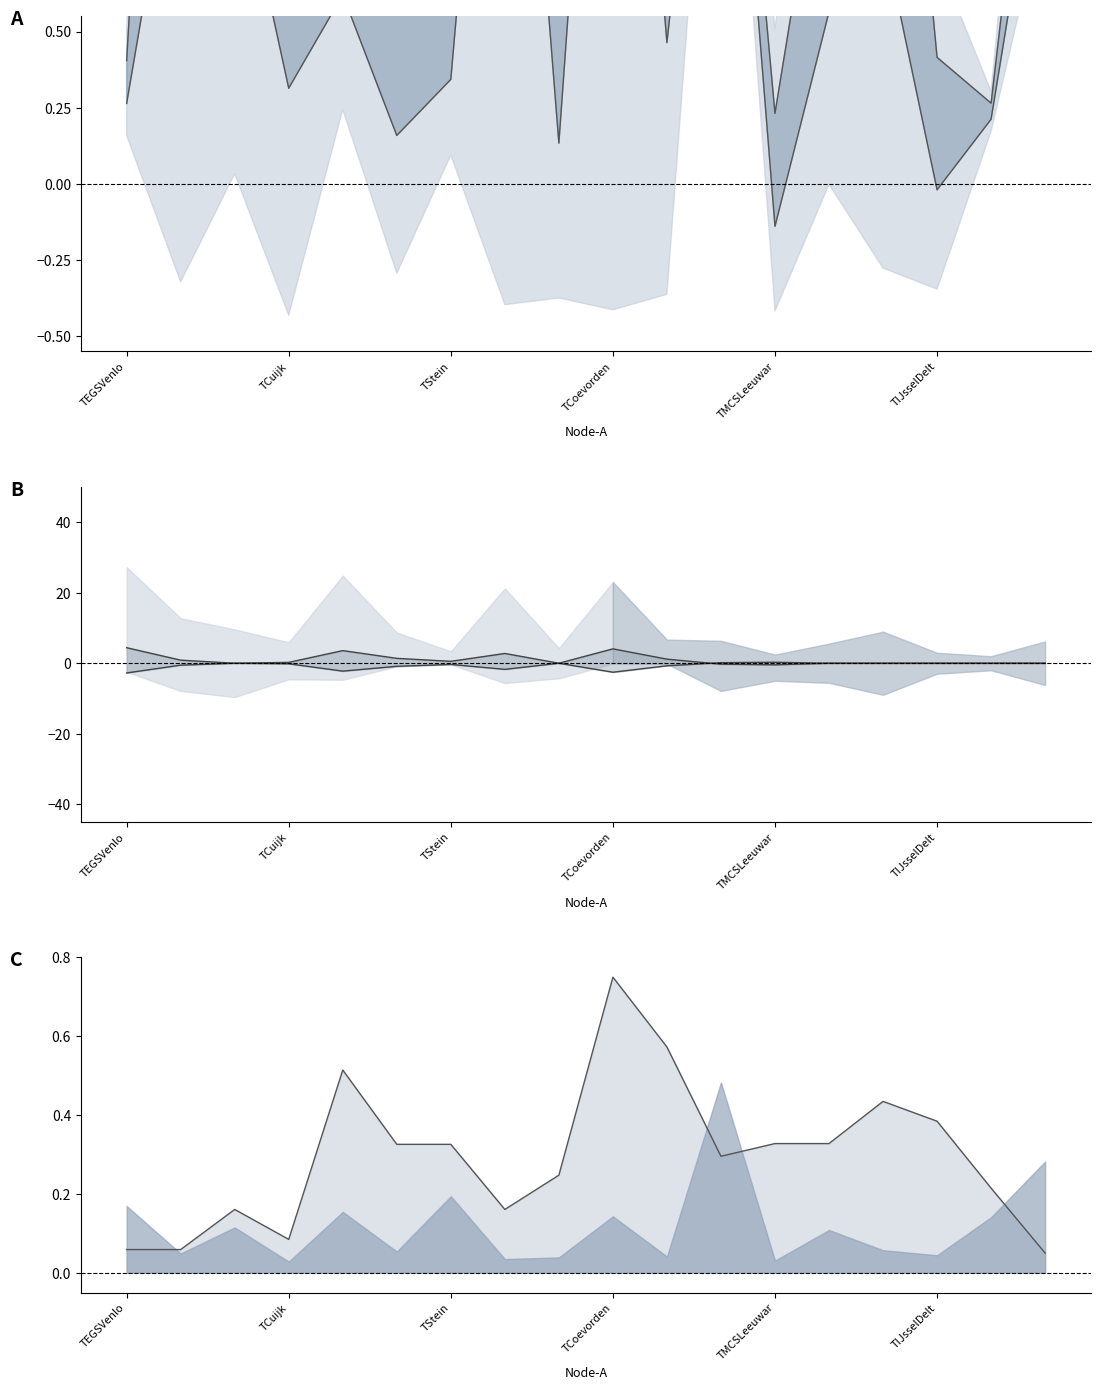

How many series are shown in this chart?

3